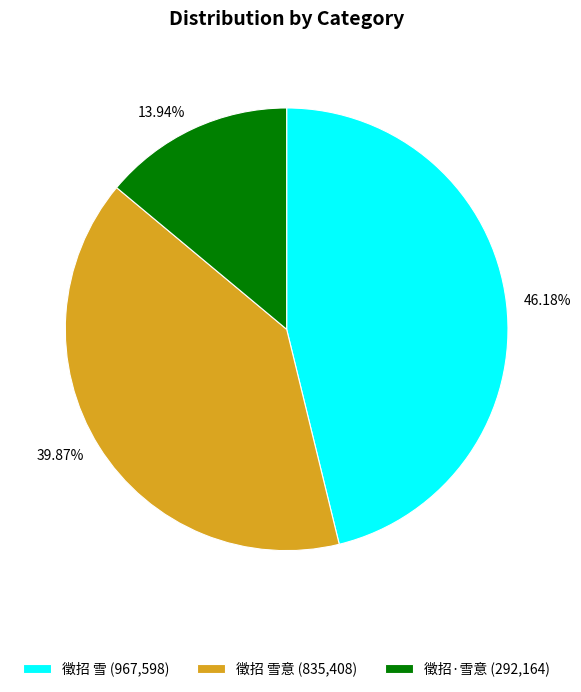

Is there a majority slice in this chart?

No